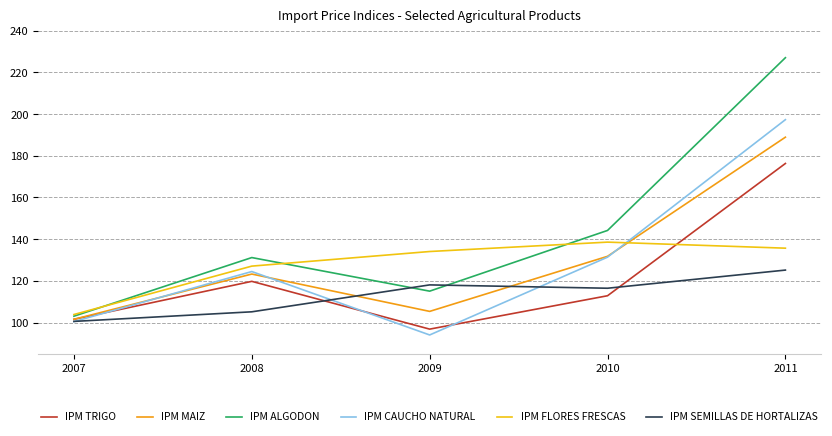

Is it true that IPM SEMILLAS DE HORTALIZAS equals 118.1 at 2009?

True